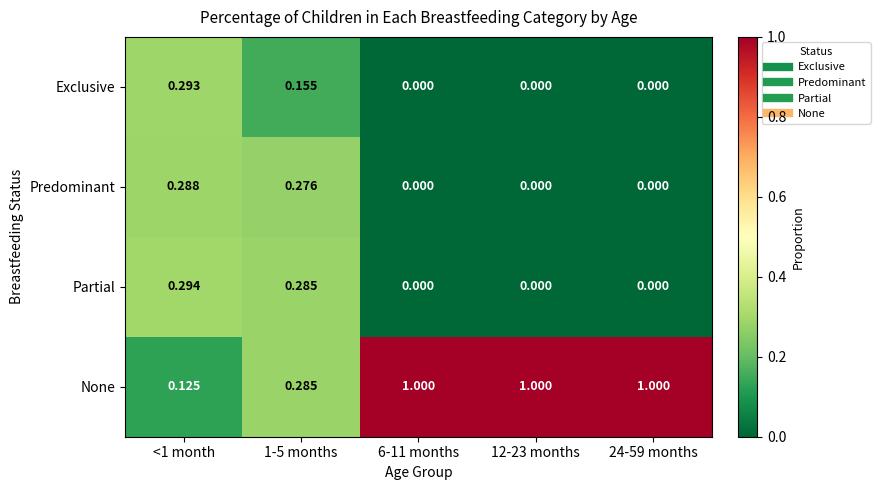

Which series has the largest range (max minus min)?

None